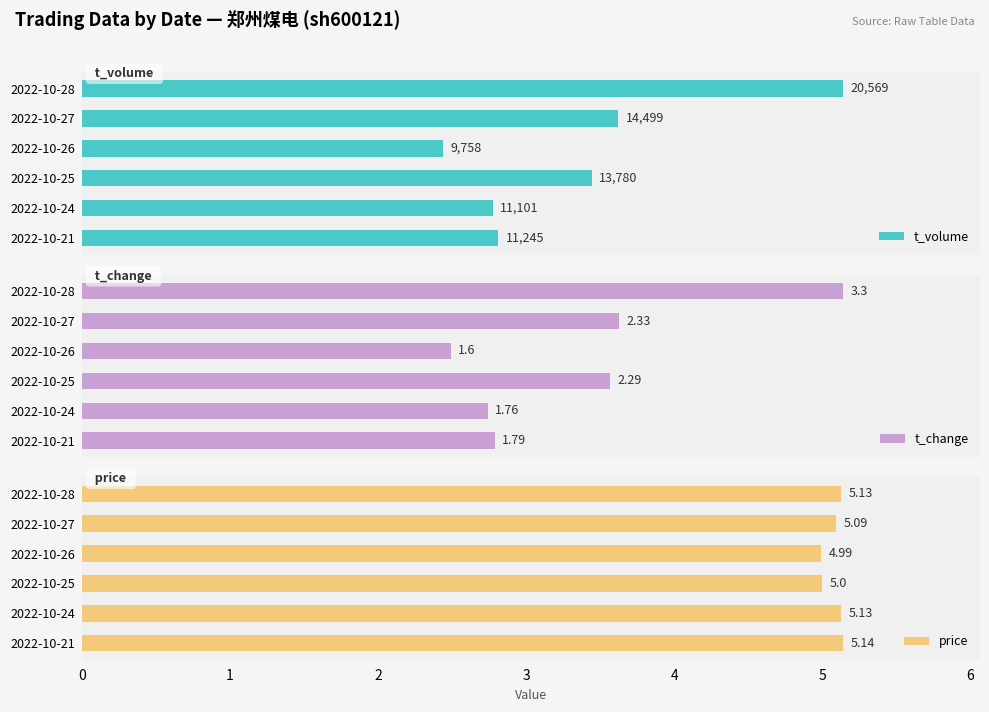

What is the difference between the highest and lowest values at 2?

9756.4